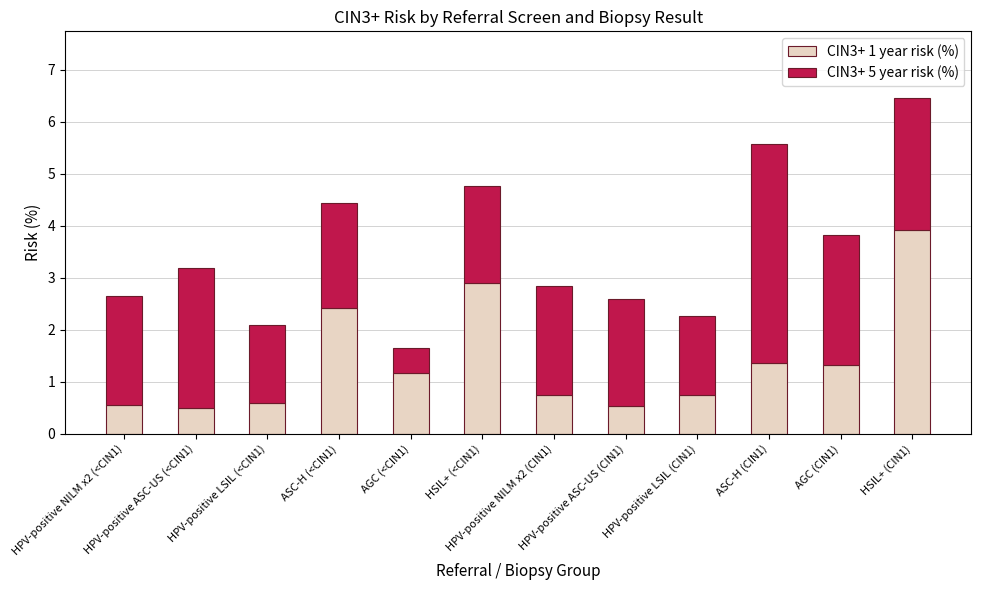

What is the lowest value of the CIN3+ 1 year risk (%) series?

0.5